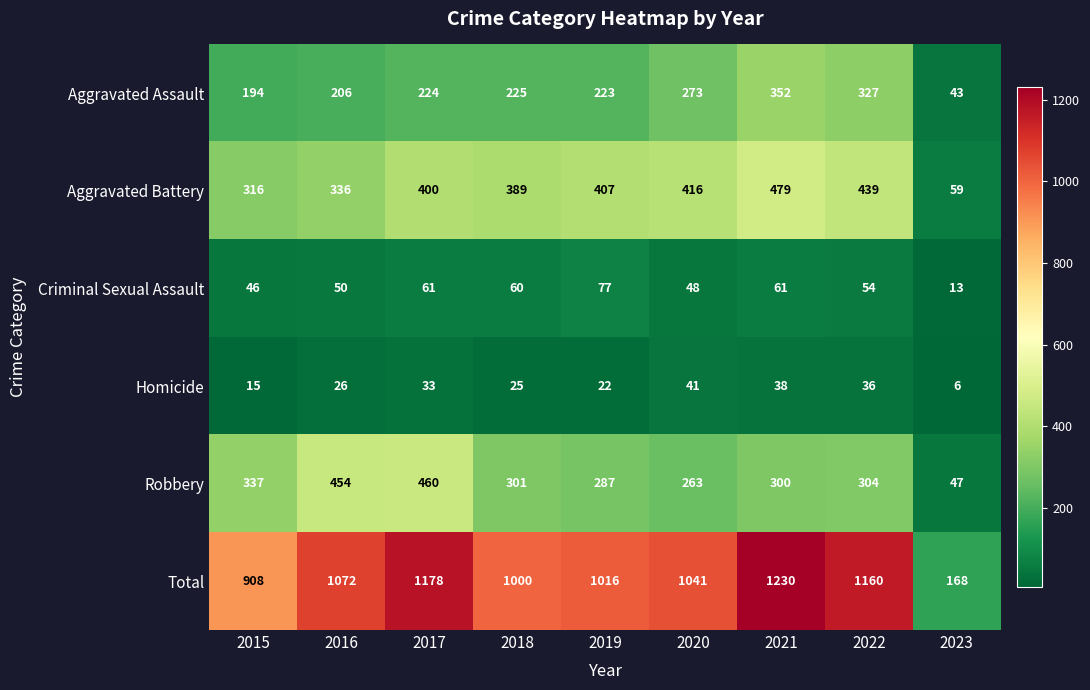

What is the difference between the maximum and minimum values in the Aggravated Battery series?

420